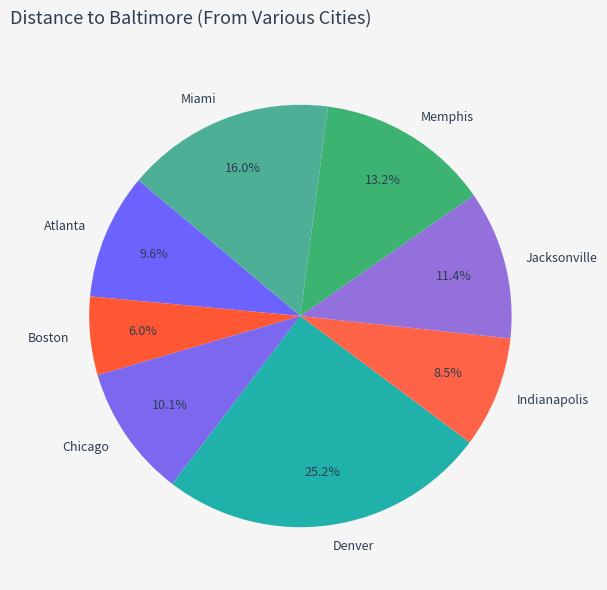

Which category has the biggest portion of the pie?

Denver